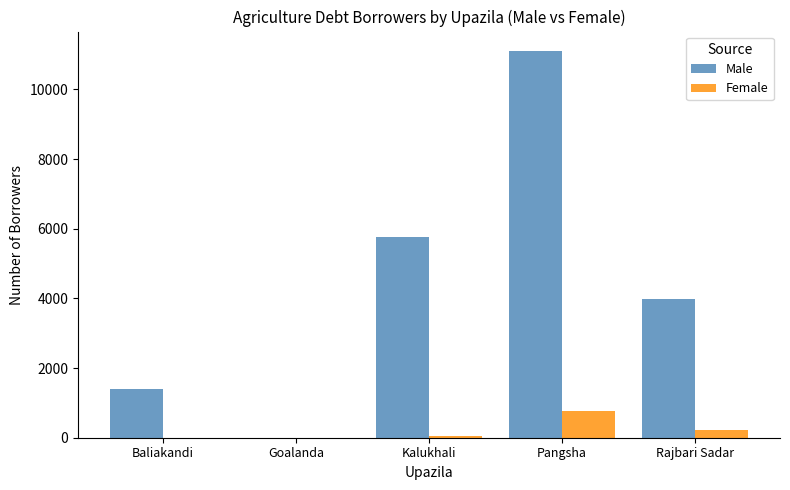

True or false: Female has a value of -394 at Baliakandi.

False